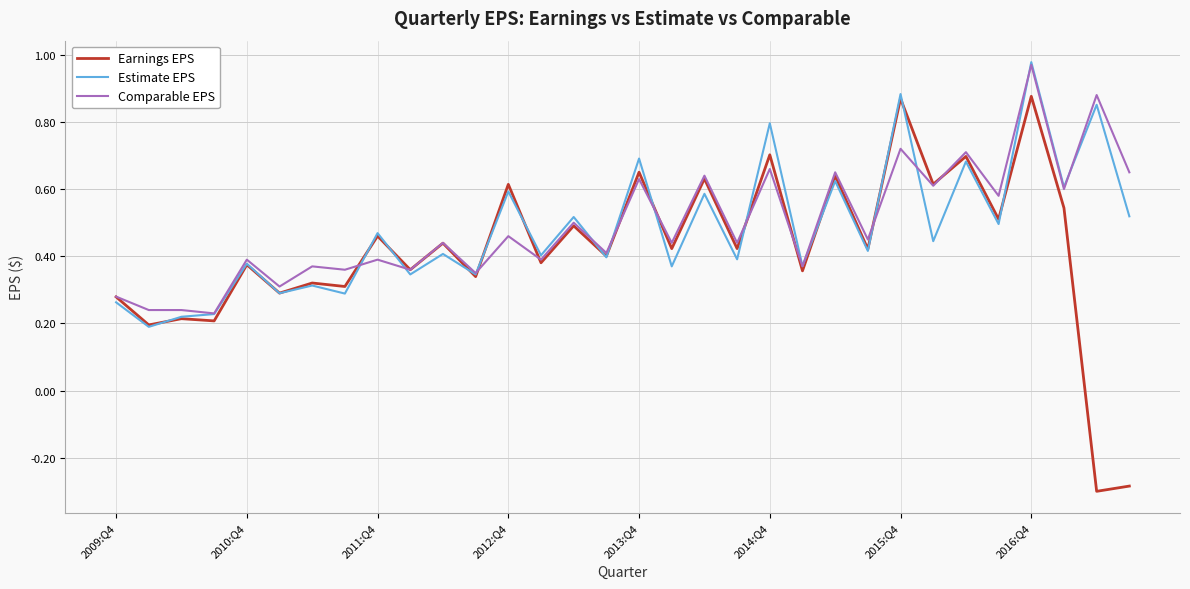

Which series ends up on top after the final intersection of Comparable EPS and Earnings EPS?

Comparable EPS